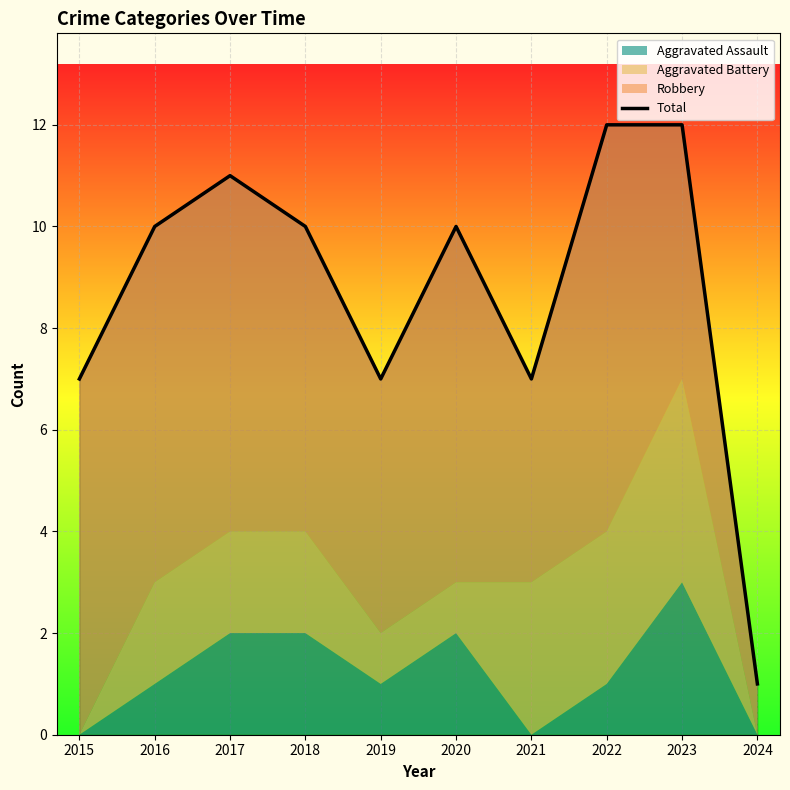

At which category does the data reach its first local peak?

2017